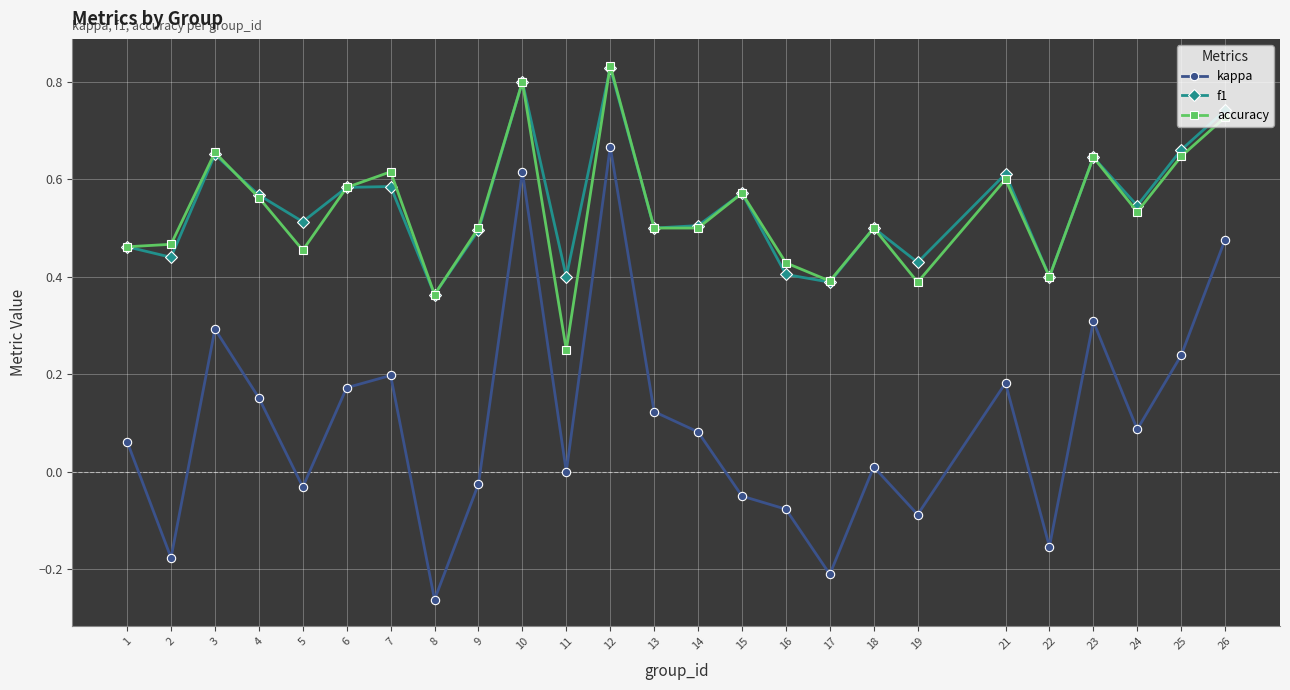

Is the value of accuracy at 11 greater than the value of f1 at 22?

No